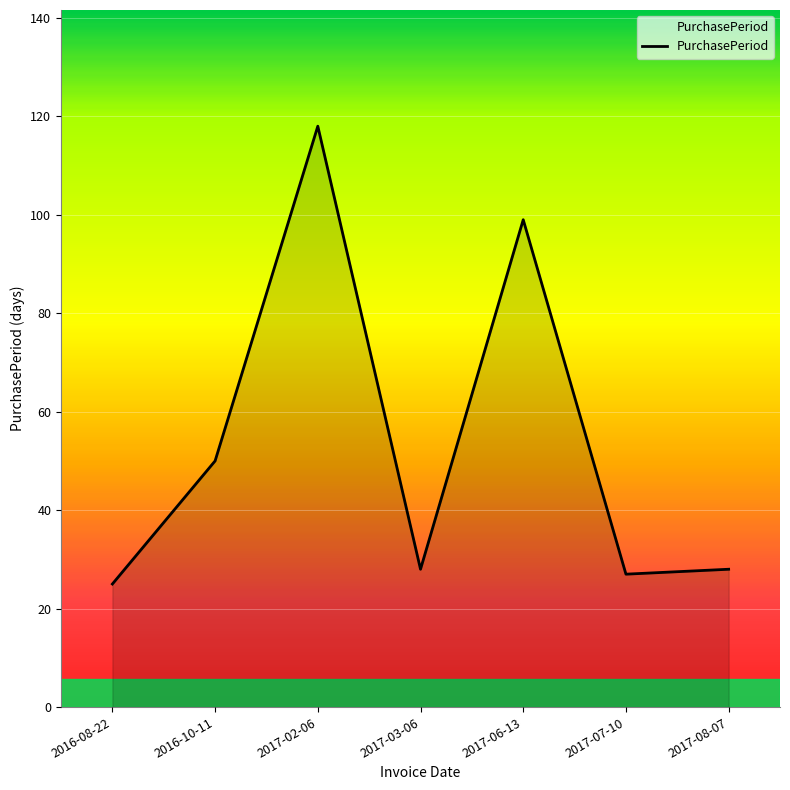

What is the difference between the values at 2017-06-13 and 2017-07-10?

72